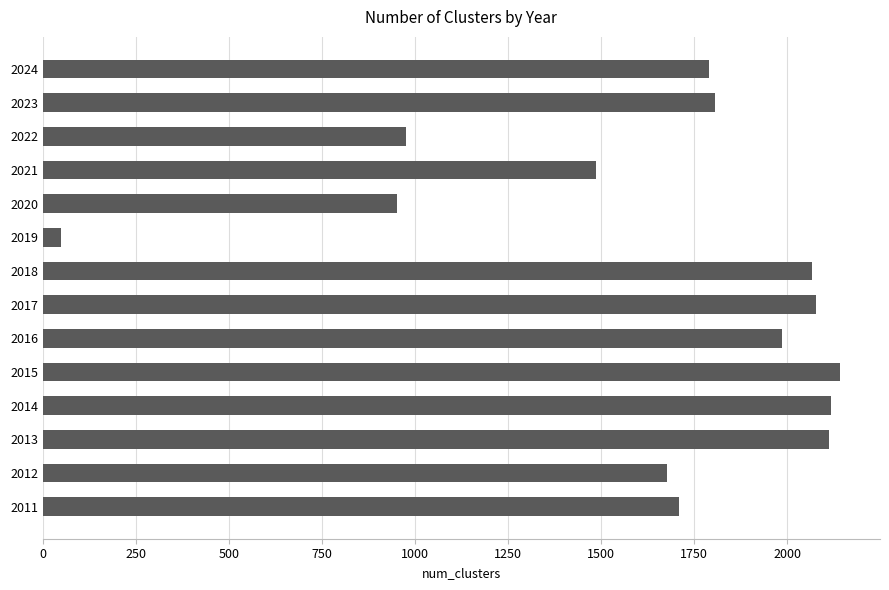

Which label corresponds to the smallest value in the chart?

2019